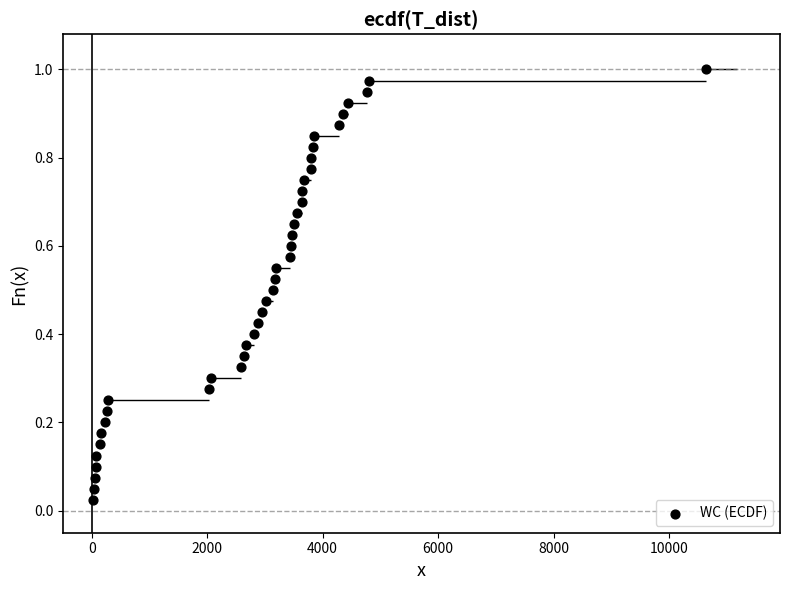

What is the range of X values (max minus min)?

10624.0